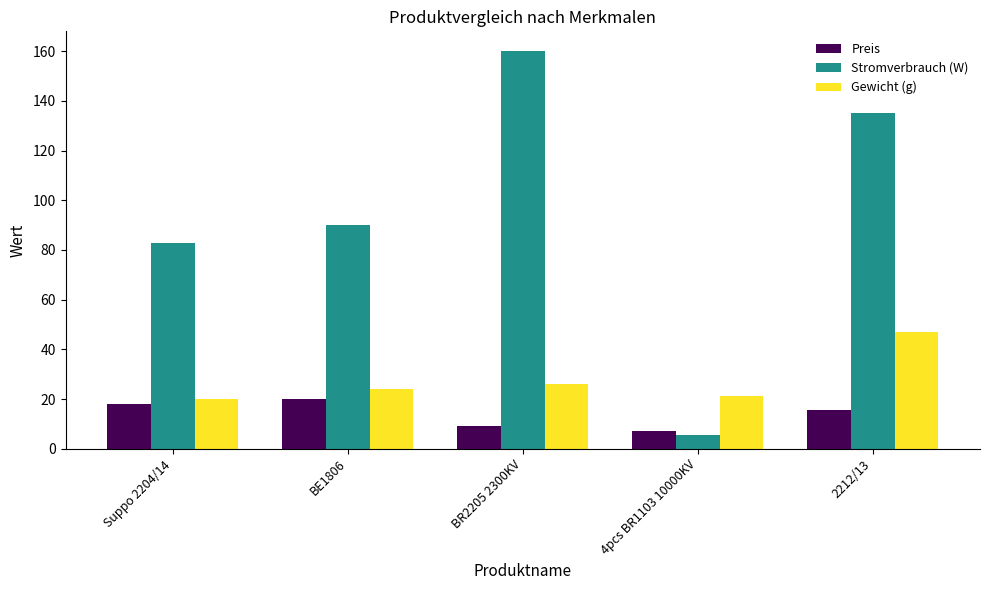

How many data points does each series have?

5